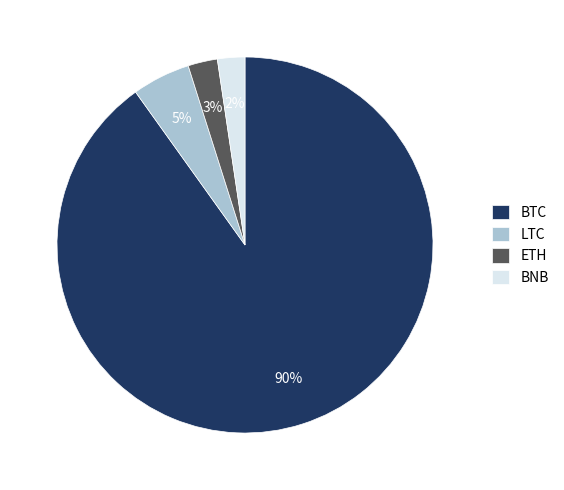

To the nearest percent, what is the difference between the BNB and BTC slice percentages?

88%